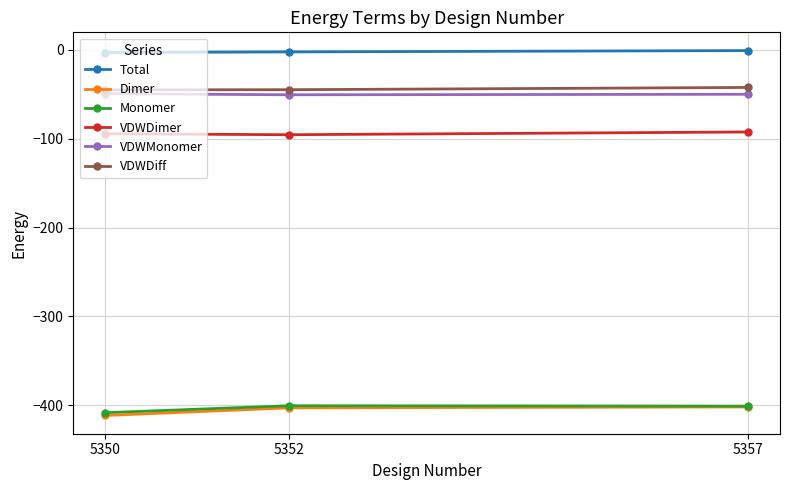

How many lines are shown in the chart?

6